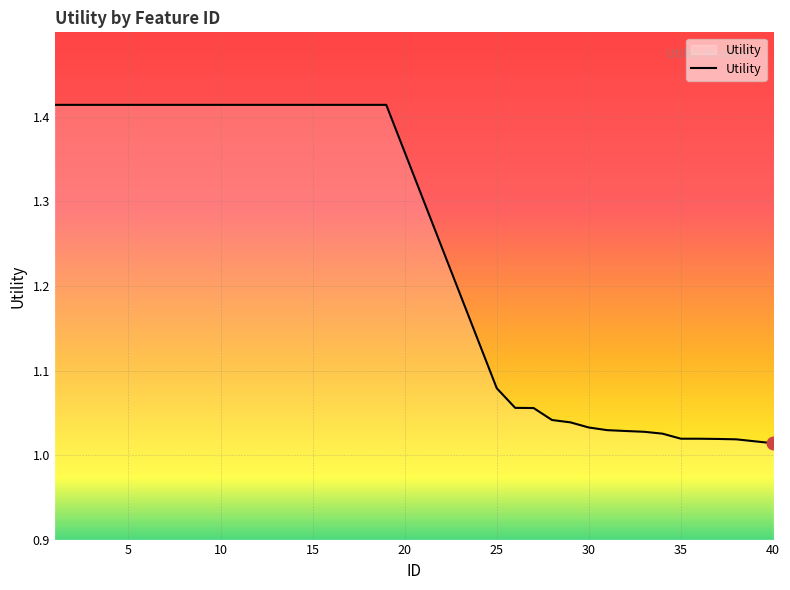

Does the chart have visible grid lines?

Yes